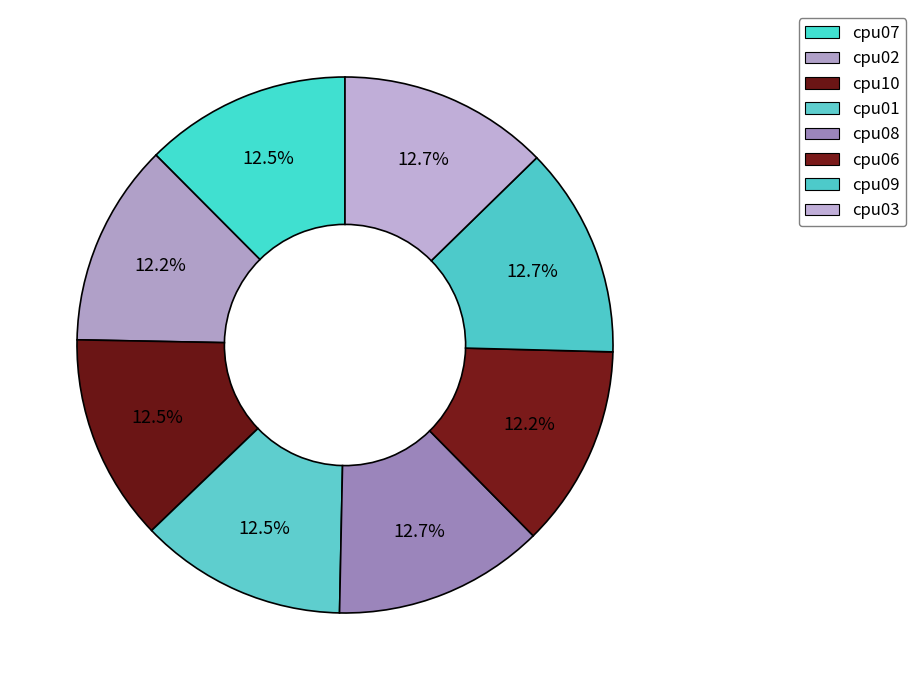

Between cpu06 and cpu08, which is larger?

cpu08